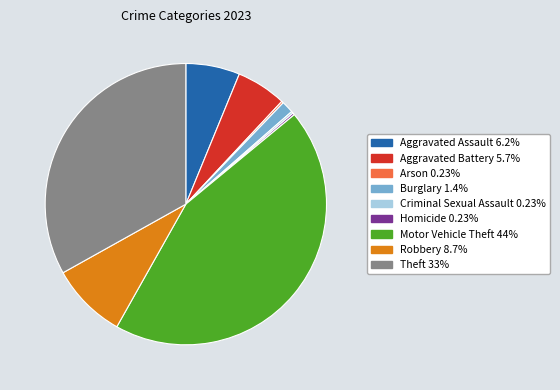

Does Theft represent more than half of the total?

No